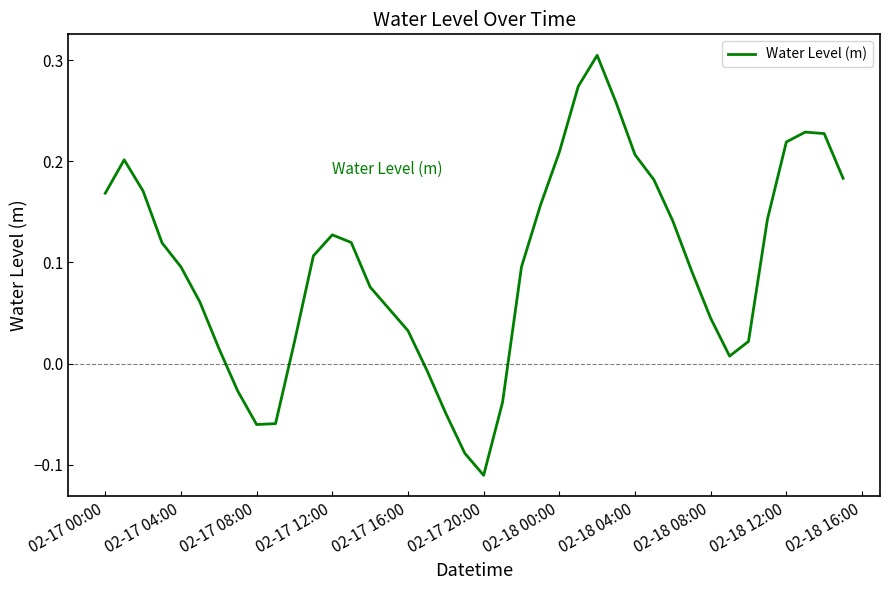

Does the chart have visible grid lines?

No